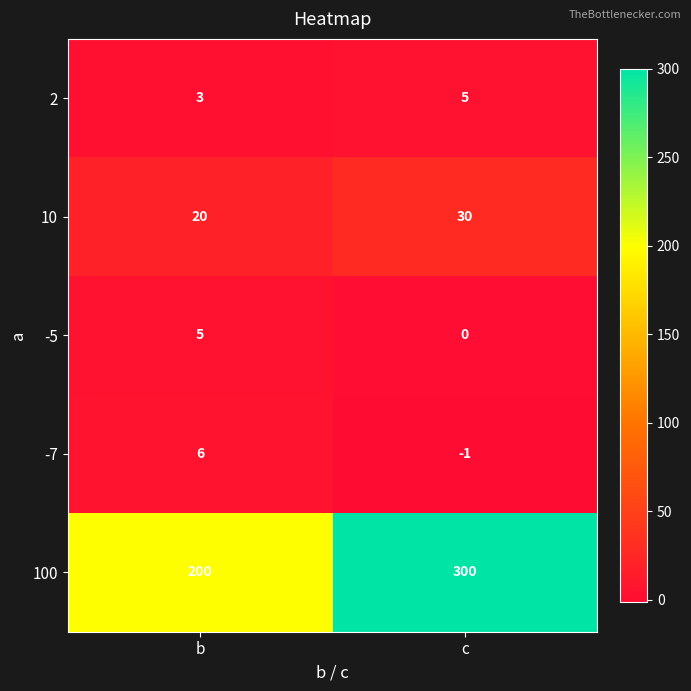

At which category is the sum across all series the highest?

c